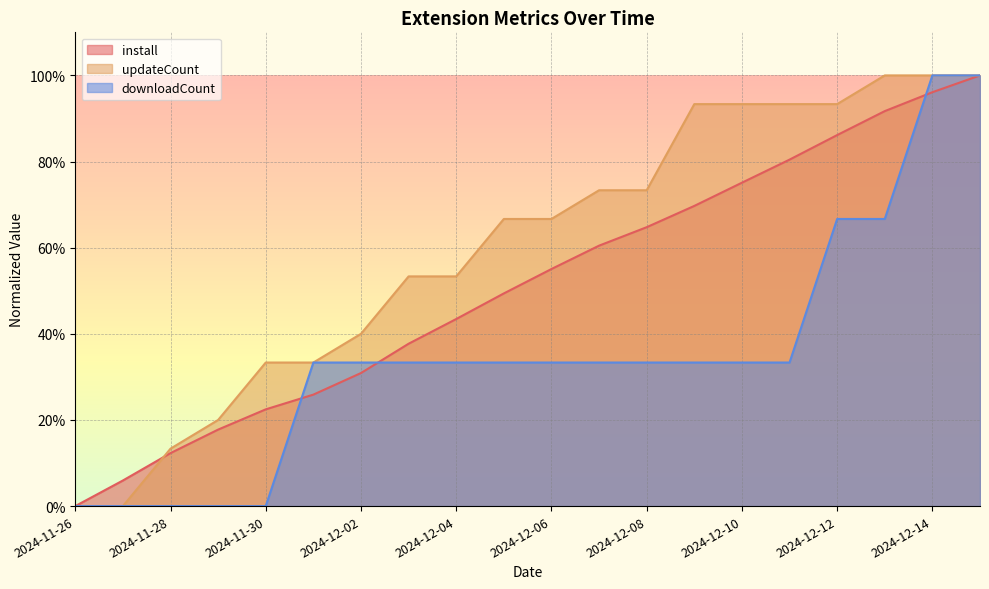

What is the label of the 6th point from the right?

2024-12-10